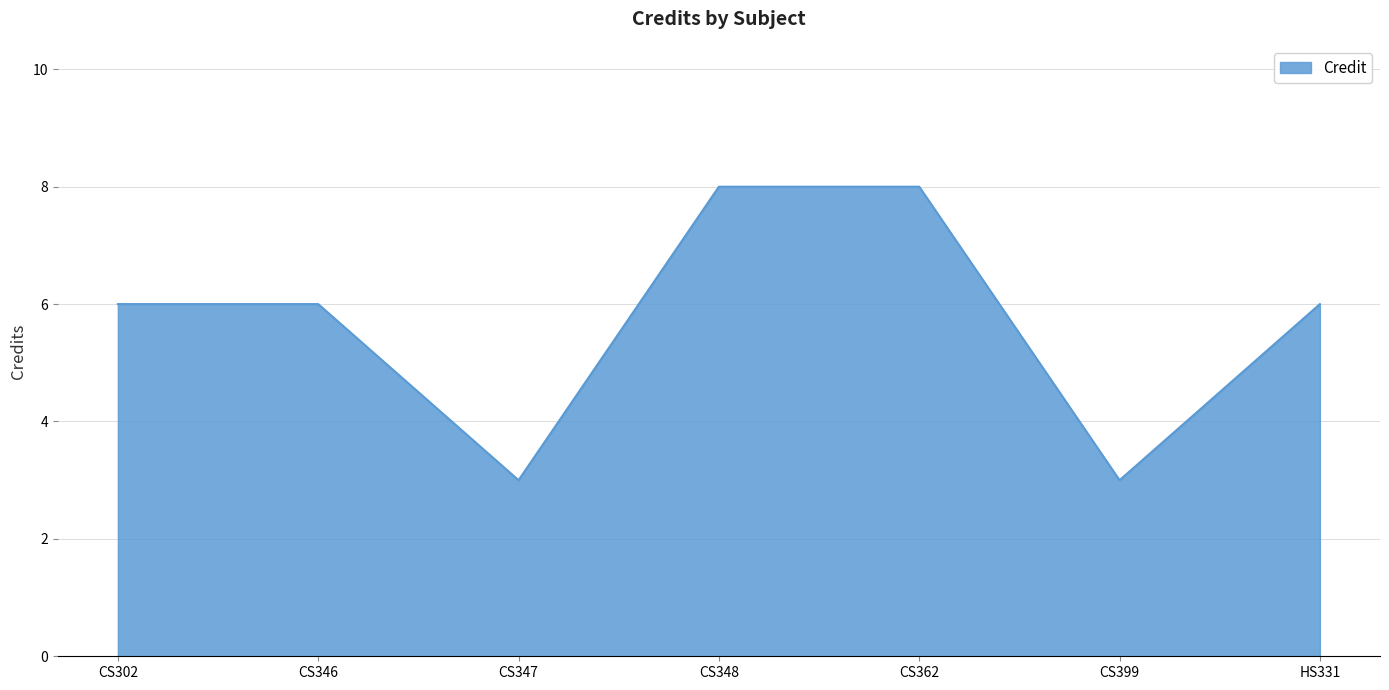

How many categories are shown in the chart?

7